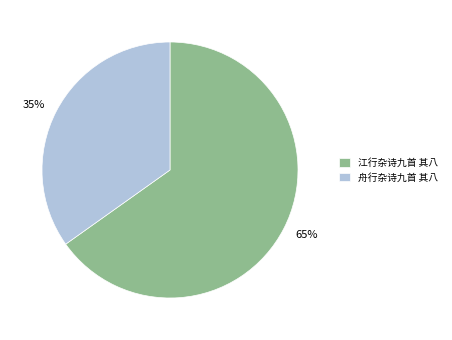

Is there any slice that represents more than half of the pie?

Yes